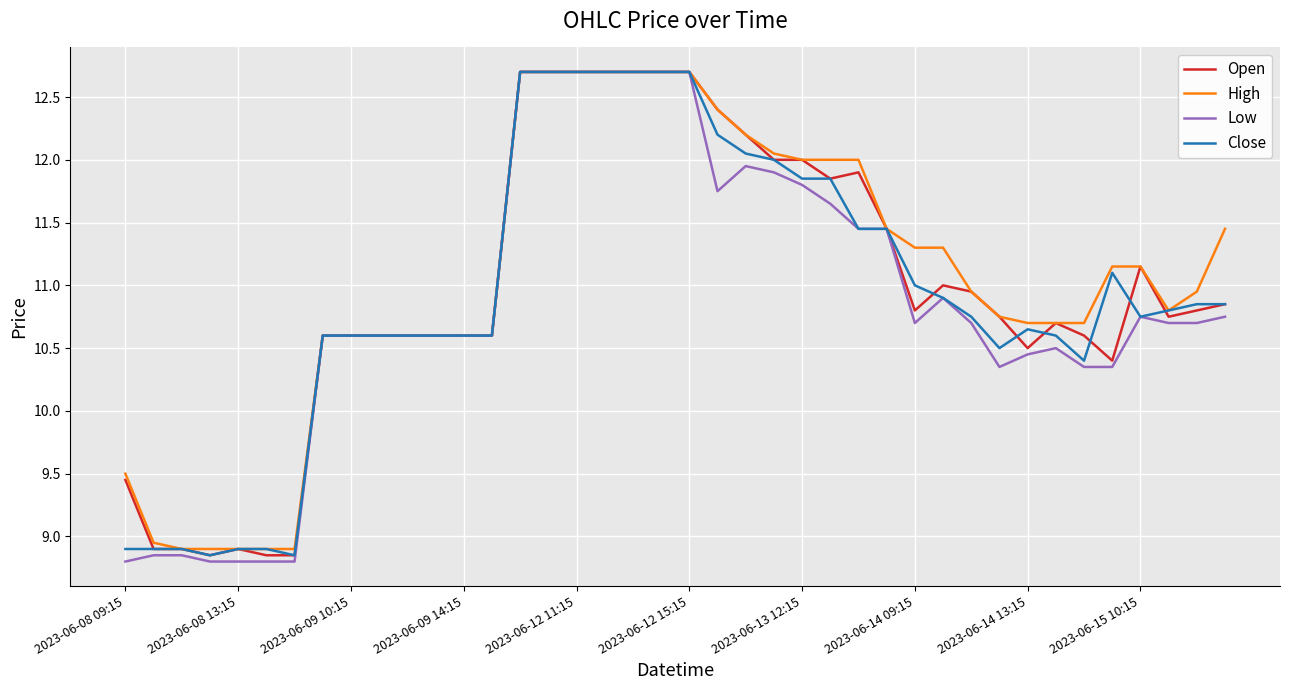

What is the maximum value shown in the chart?

12.7